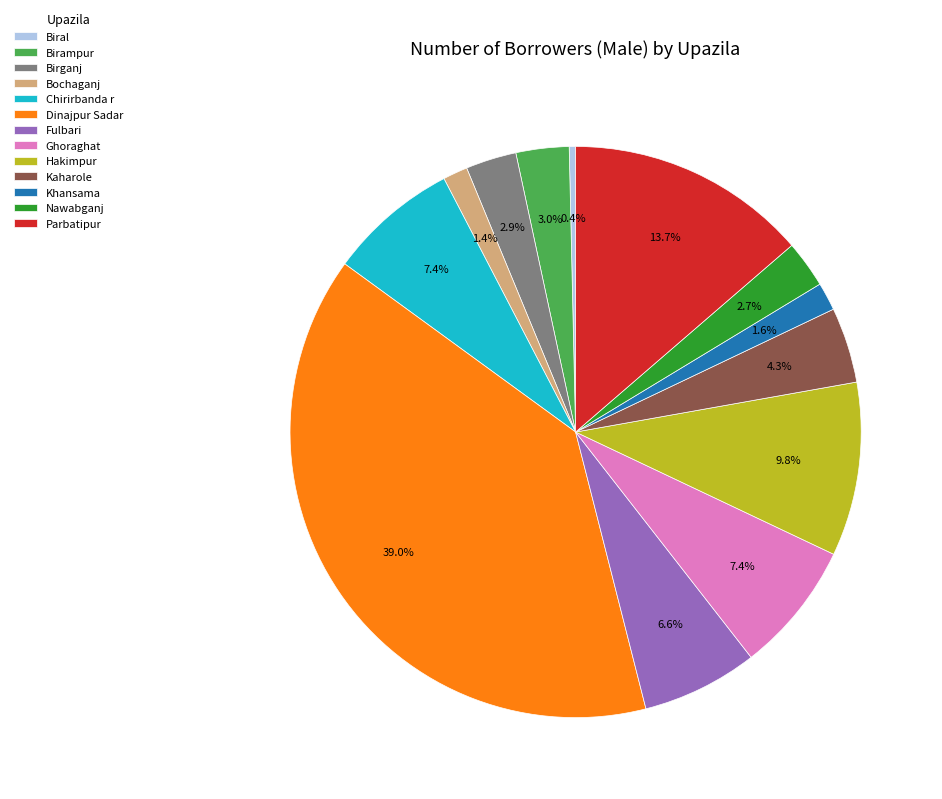

Which has a higher value, Birampur or Dinajpur Sadar?

Dinajpur Sadar